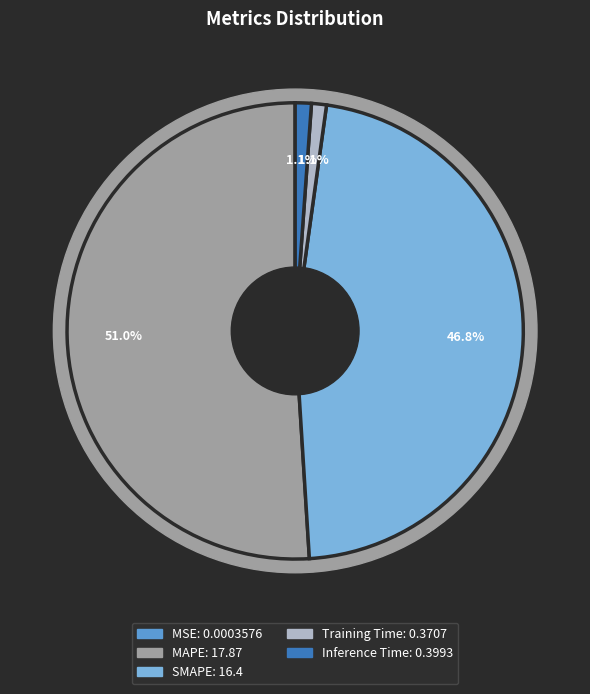

How many slices are in this pie chart?

5